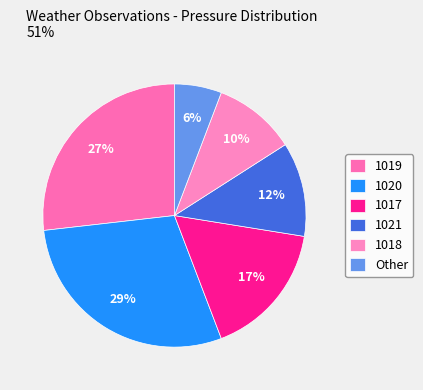

Which has a higher value, 1019 or 1018?

1019